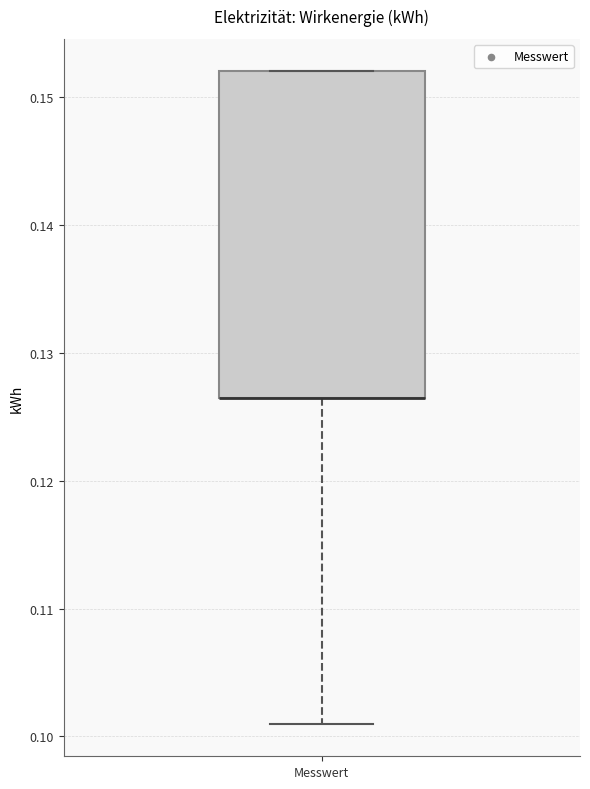

Where does the lower whisker of the box for Messwert end on the y-axis? The values are not printed on the chart, so give them approximately, as read against the axis.

0.101